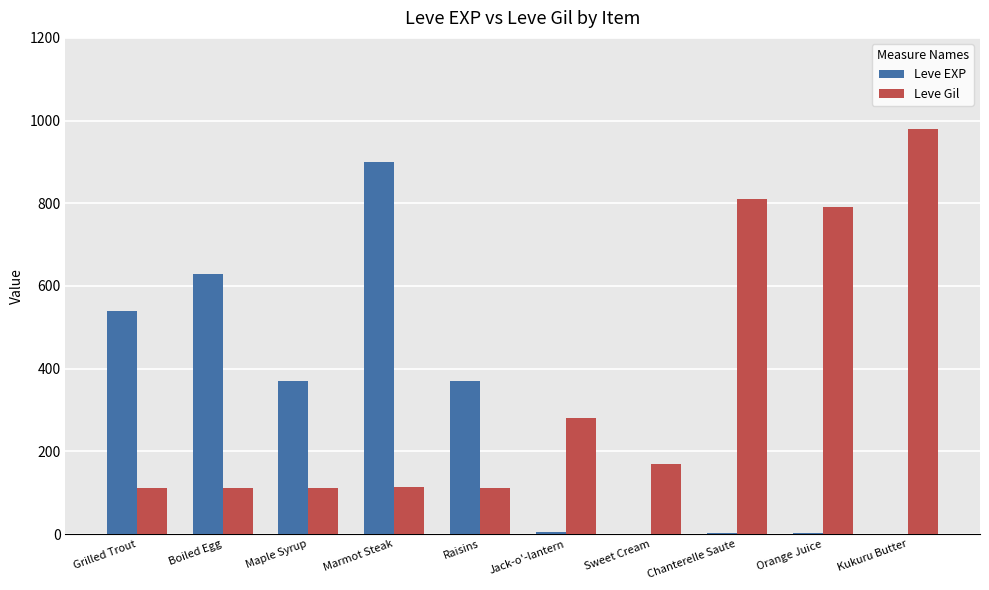

Which series changed the most between Grilled Trout and Chanterelle Saute?

Leve Gil